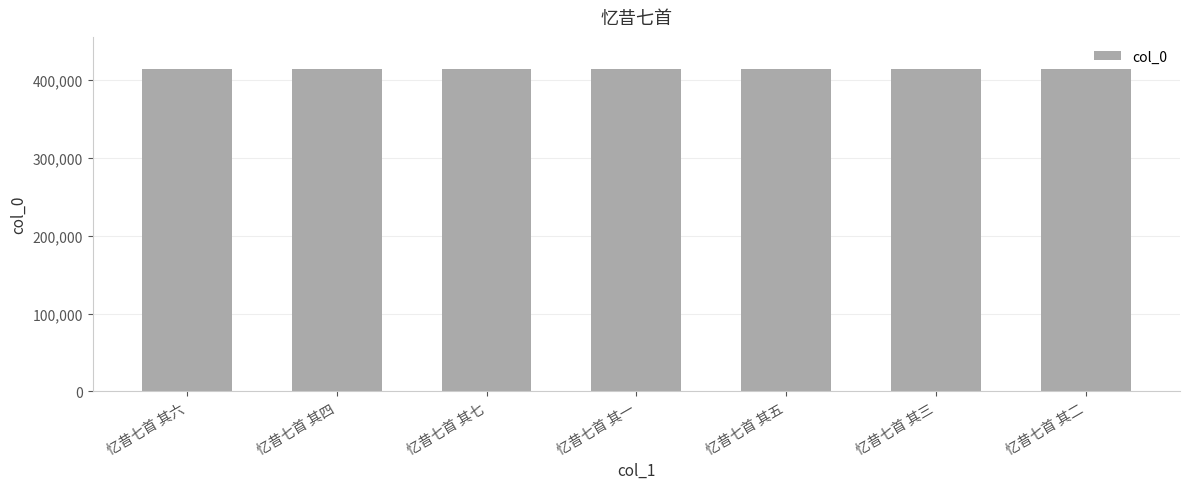

What is the smallest value displayed?

413959